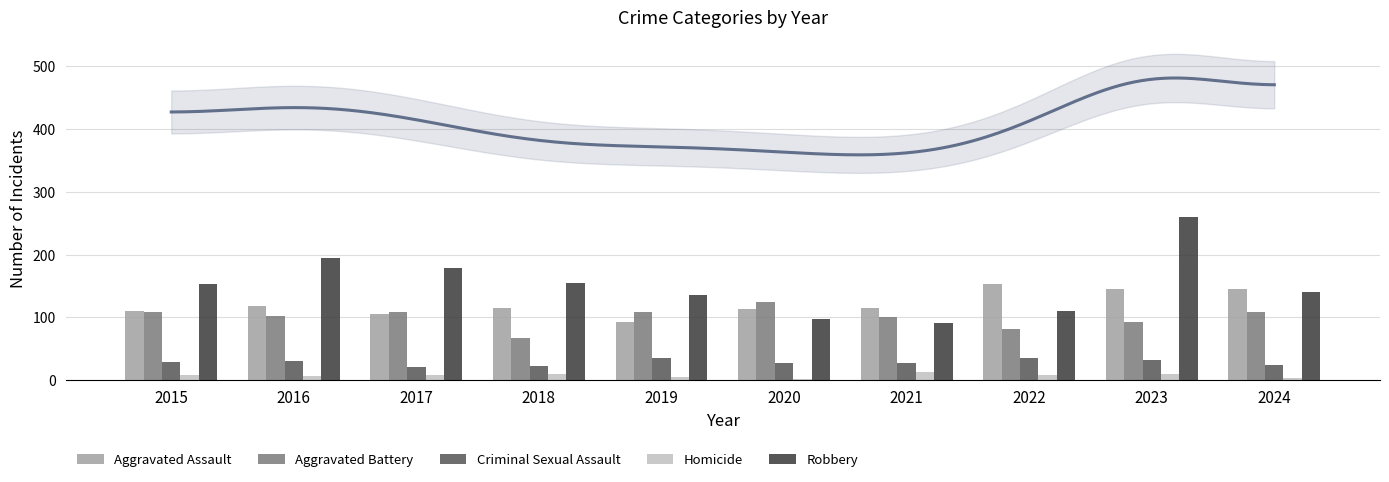

Which category has the lowest value in the Aggravated Assault series?

2019